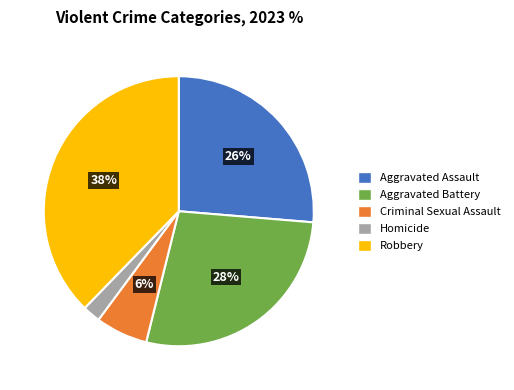

True or false: Aggravated Battery accounts for 19% of the total.

False